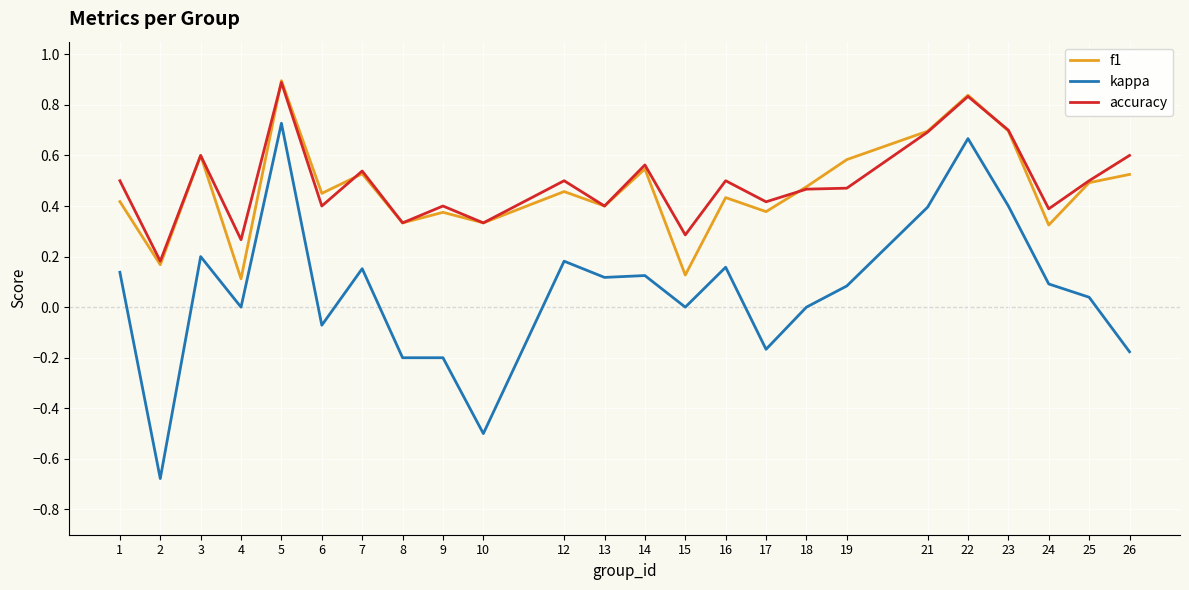

True or false: kappa has more than 1 interior local peaks.

True